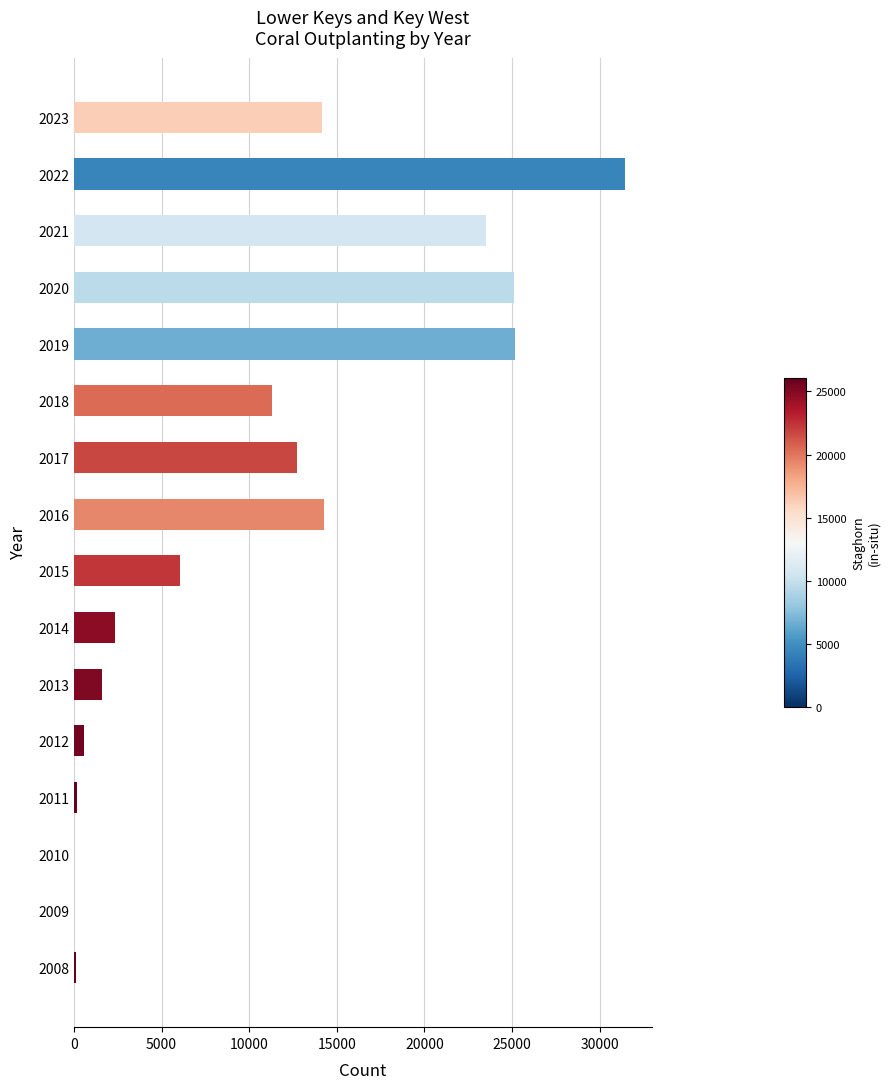

Which category has the highest value across all series?

2022